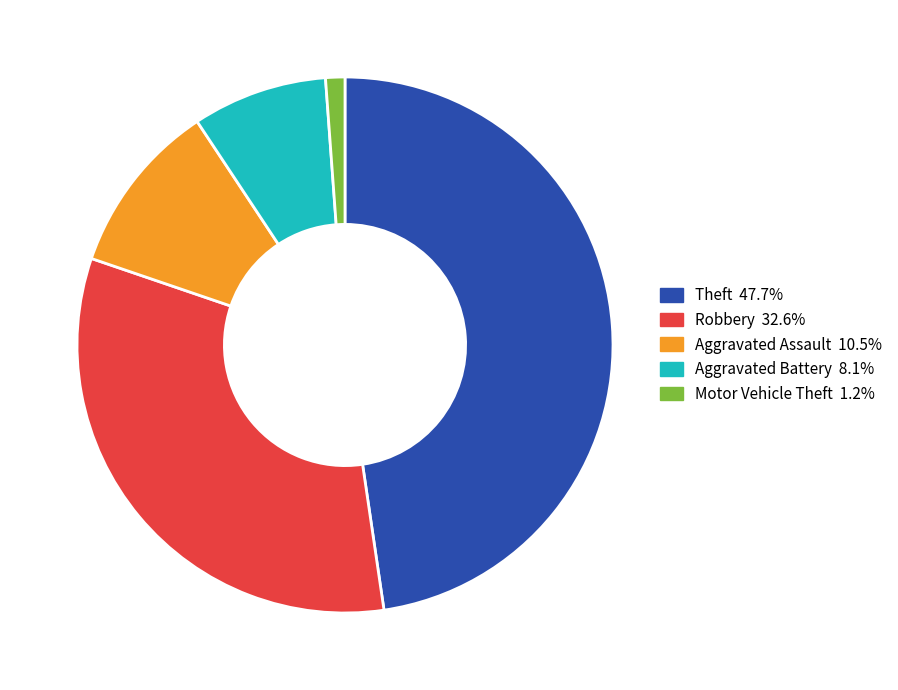

Is it true that Aggravated Assault is 3% of the pie?

False